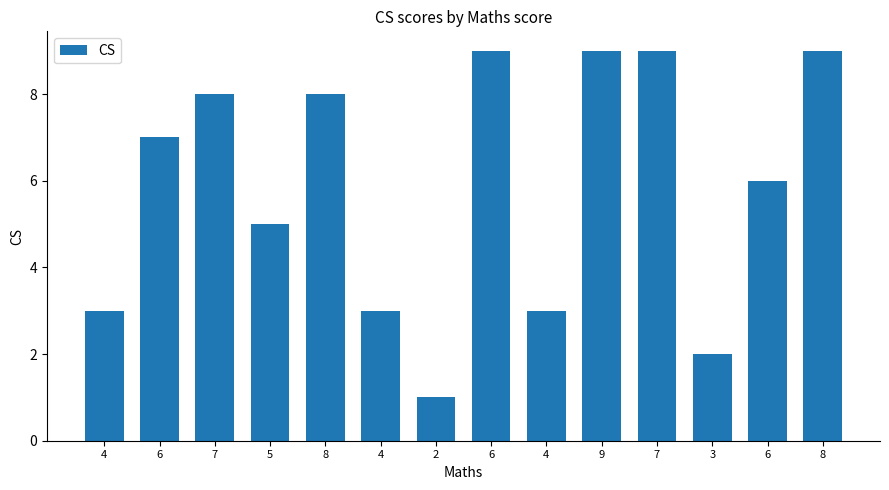

How many bars are there in total?

14